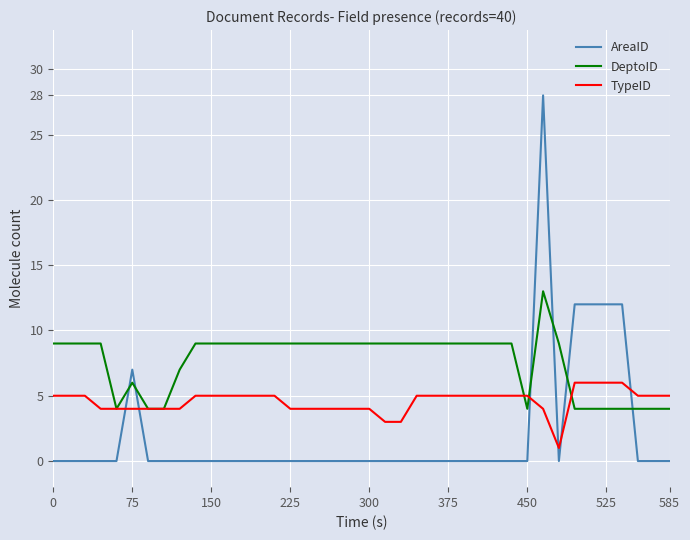

What is the greatest value displayed?

28